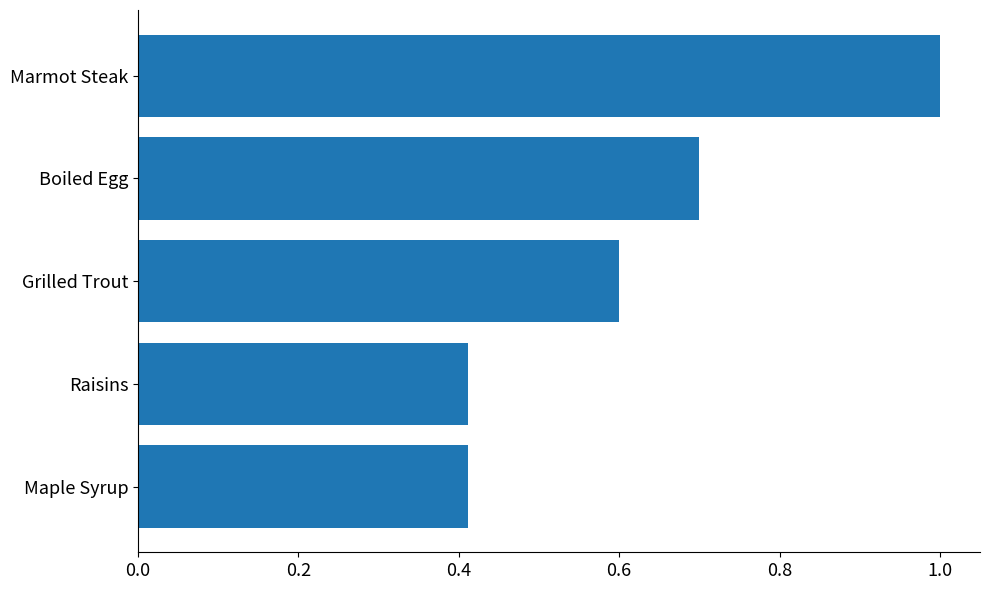

What is the average value?

0.6